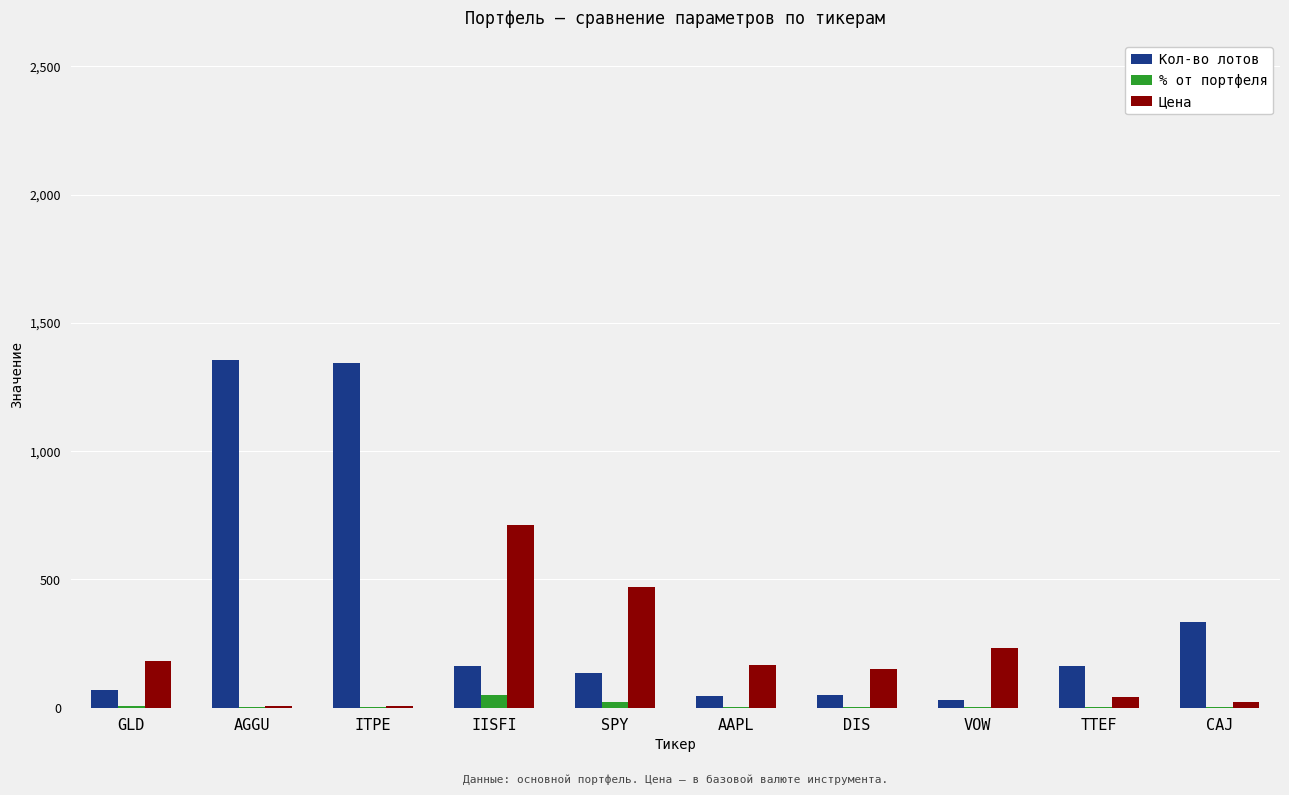

What is the greatest value displayed?

1355.0